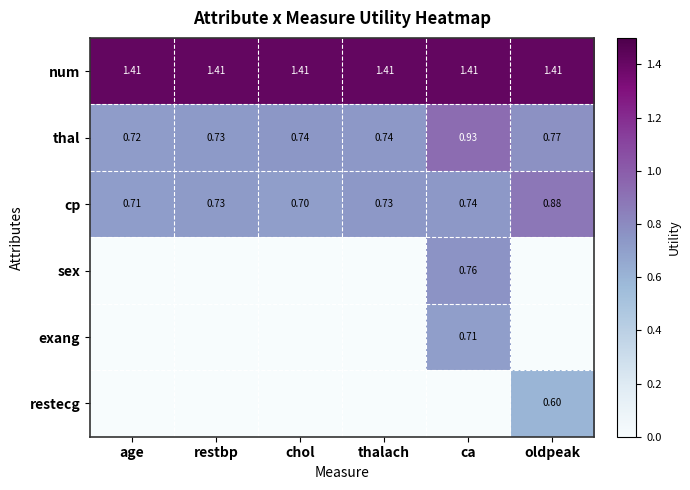

At which label does cp reach its peak?

oldpeak